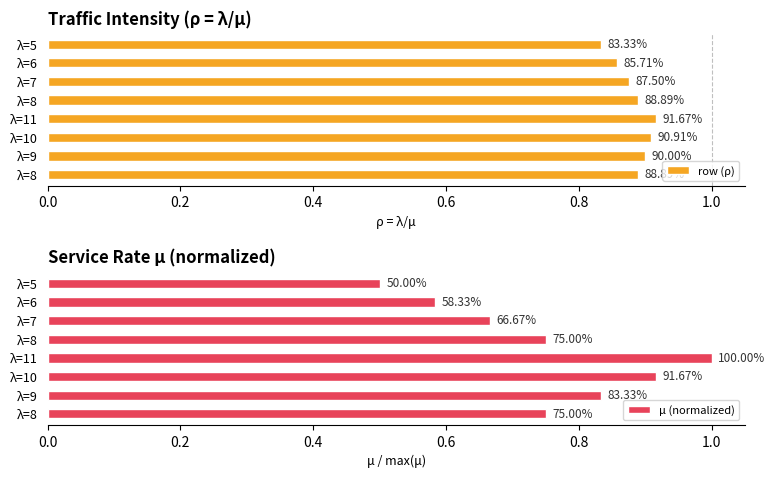

What is the difference between the second highest and second lowest values in the μ (normalized) series?

0.3